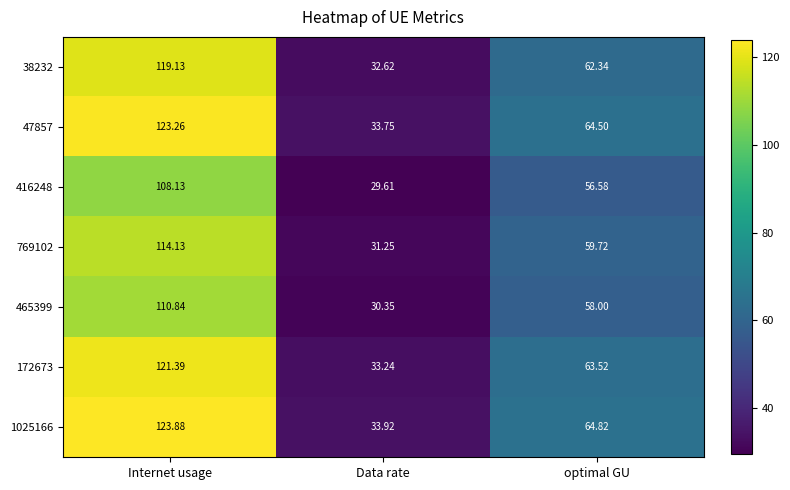

Rank the categories by 47857 value from highest to lowest.

Internet usage, optimal GU, Data rate